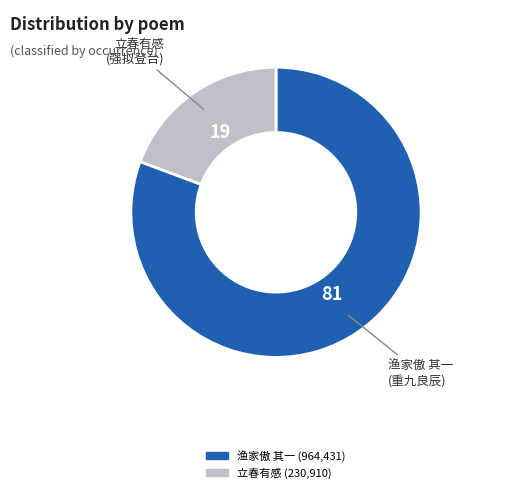

Is there any slice that represents more than half of the pie?

Yes